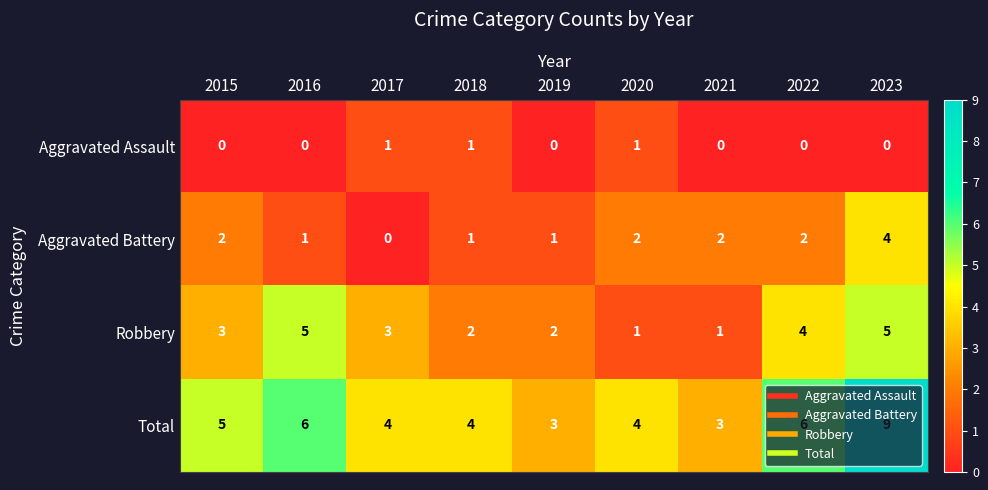

Between 2015 and 2019, which series saw the biggest shift?

Total